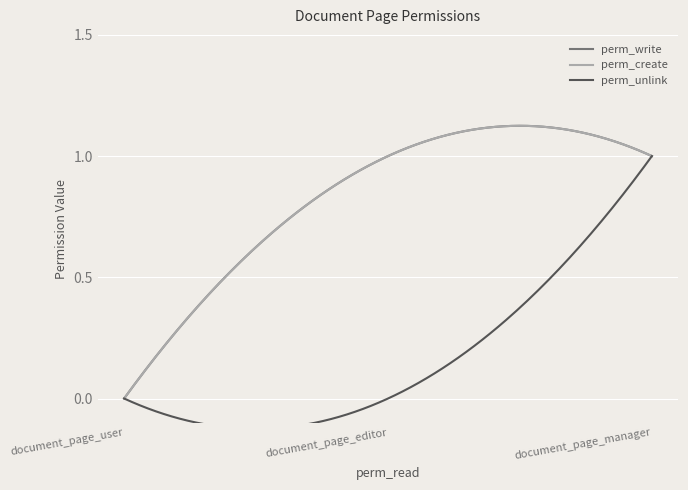

Is this an area chart (filled region under the line)?

No